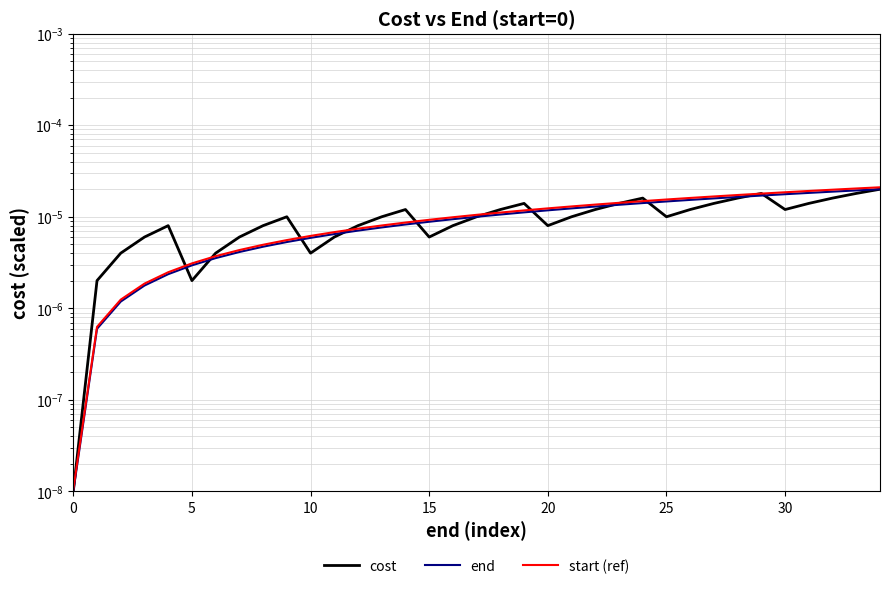

Is it true that start (ref) equals 0.0 at 22?

True